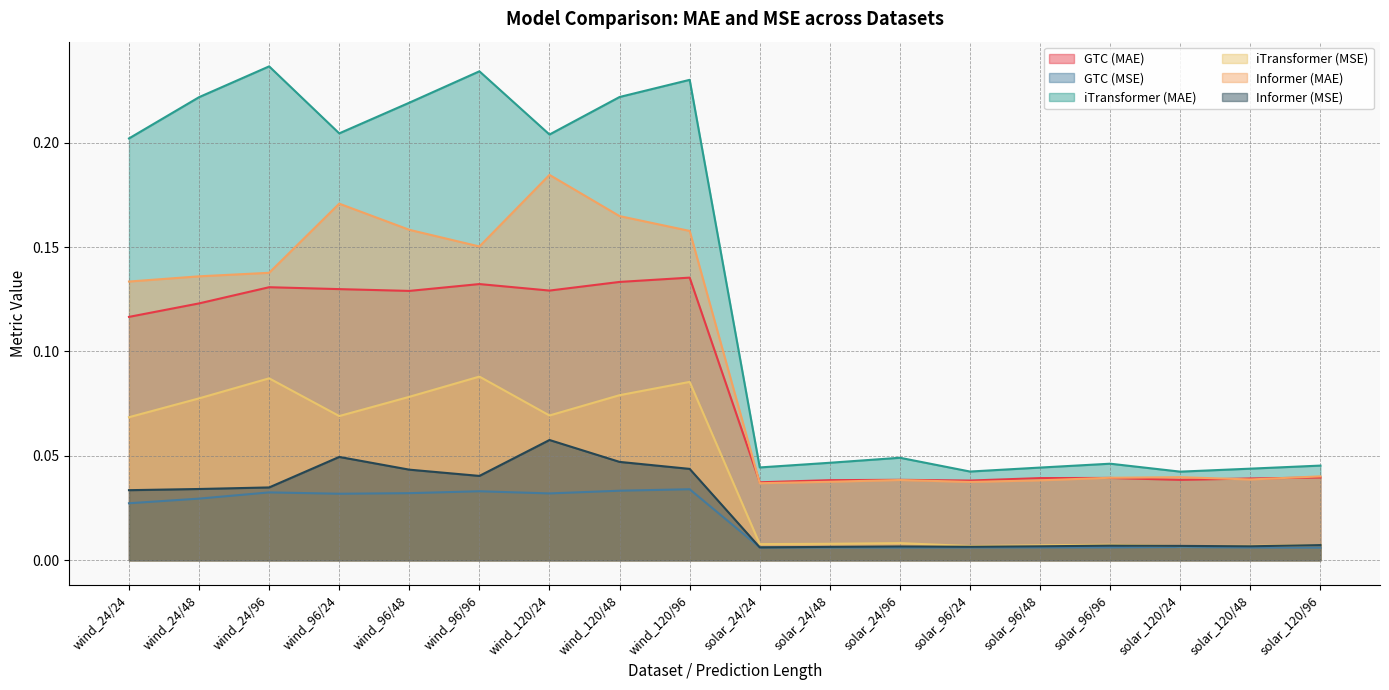

At which label is GTC (MAE) closest to 0?

solar_24/24